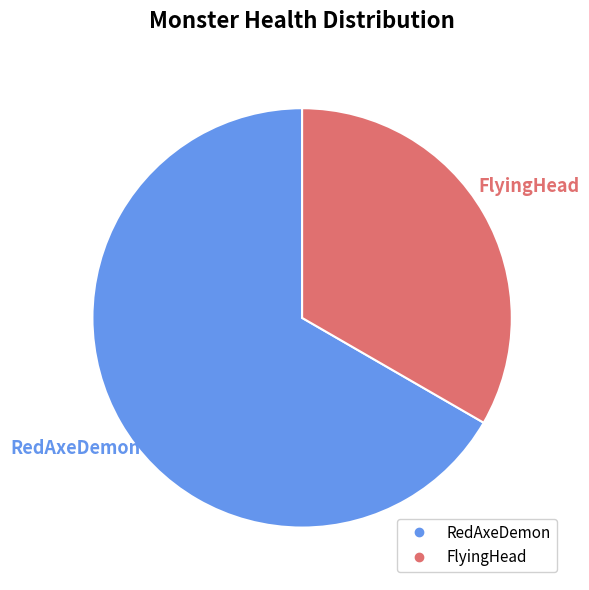

To the nearest percent, what percentage of the pie is FlyingHead?

33%